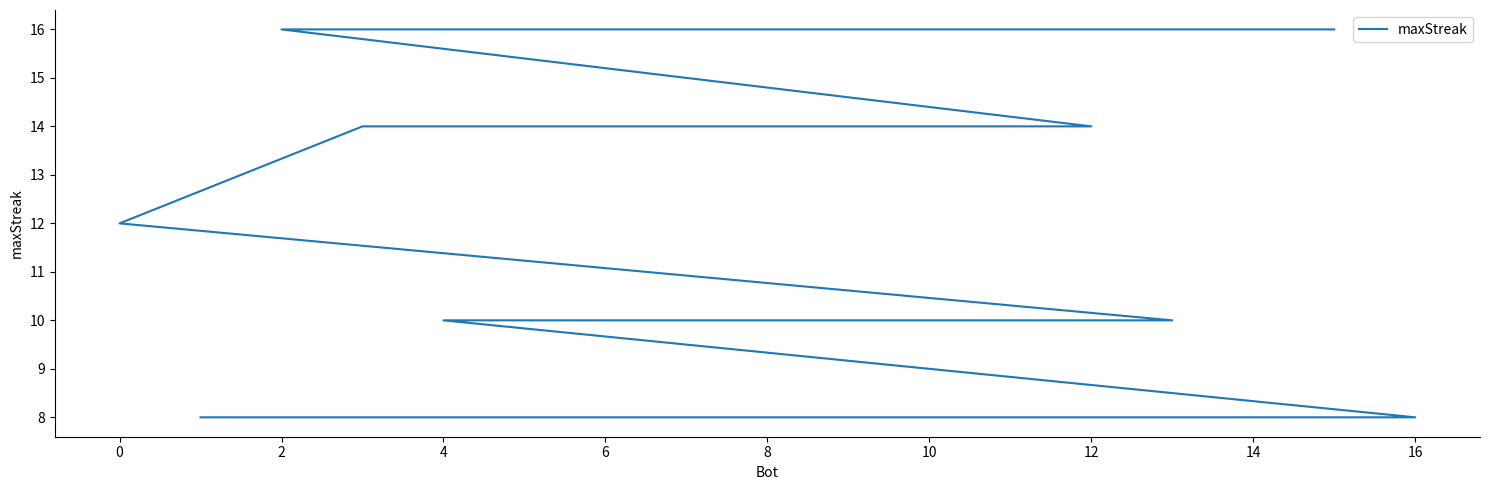

The chart shows a value of 28 at 10. True or false?

False